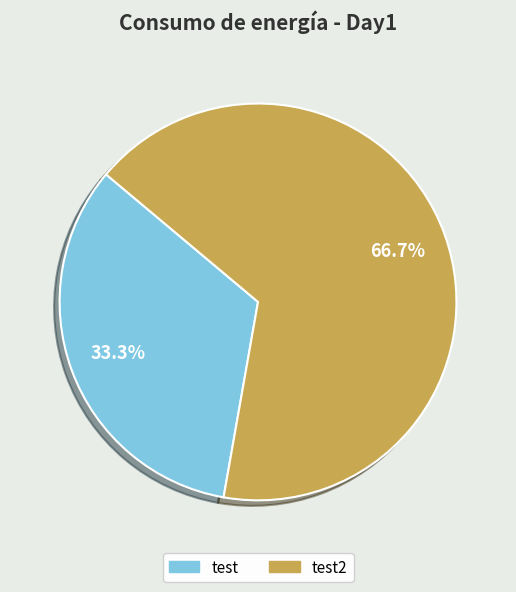

How many segments does this pie chart have?

2